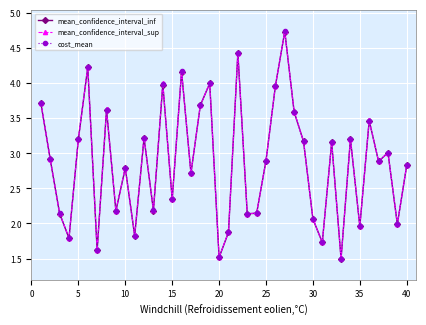

What is the greatest value displayed?

4.7